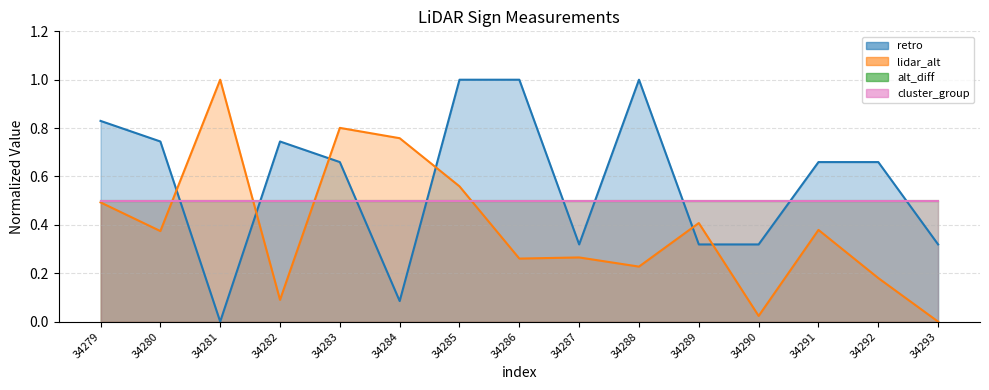

Is it true that retro equals 0.4 at 34286?

False